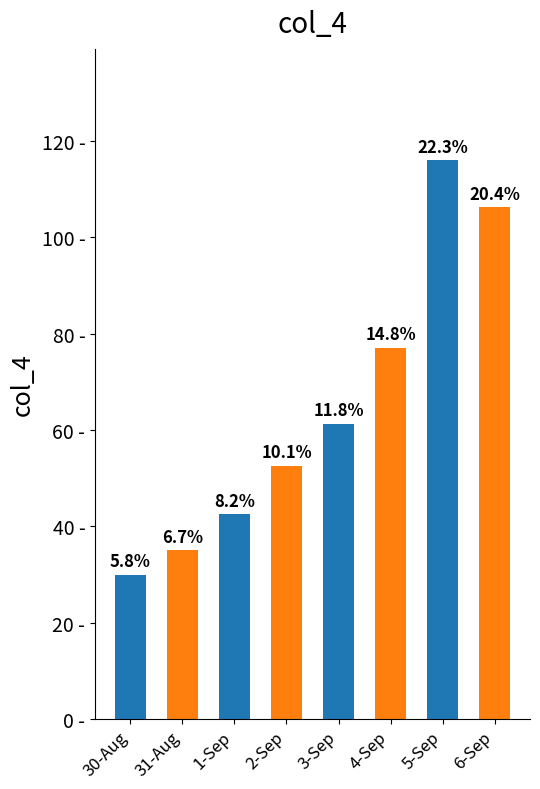

What is the value of the 4th bar from the left?

52.5